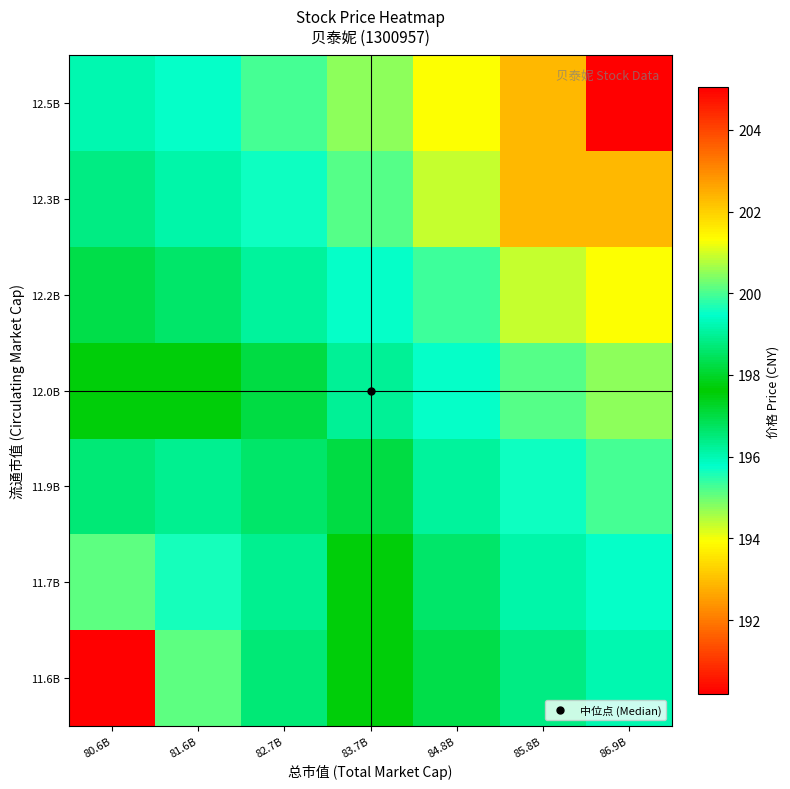

What is the maximum value shown in the chart?

205.0